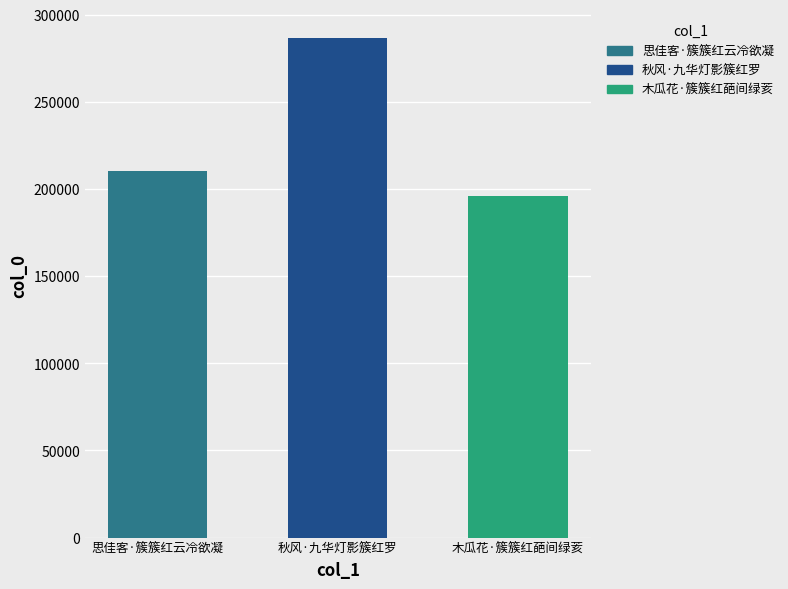

Reading left to right, extract all data points from this chart.

思佳客·簇簇红云冷欲凝=210086	秋风·九华灯影簇红罗=286484	木瓜花·簇簇红葩间绿荄=195714